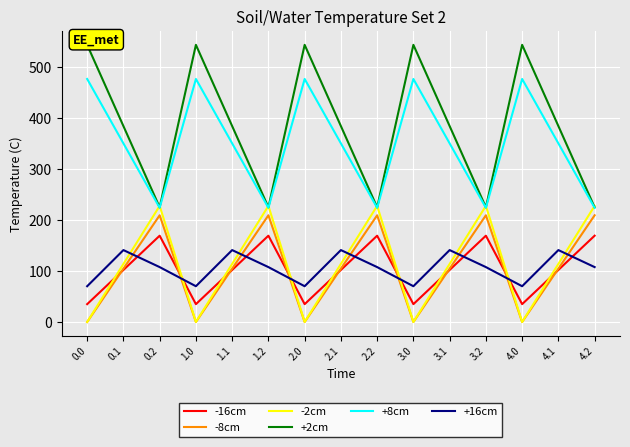

Between 3.1 and 0.1, which is larger?

3.1